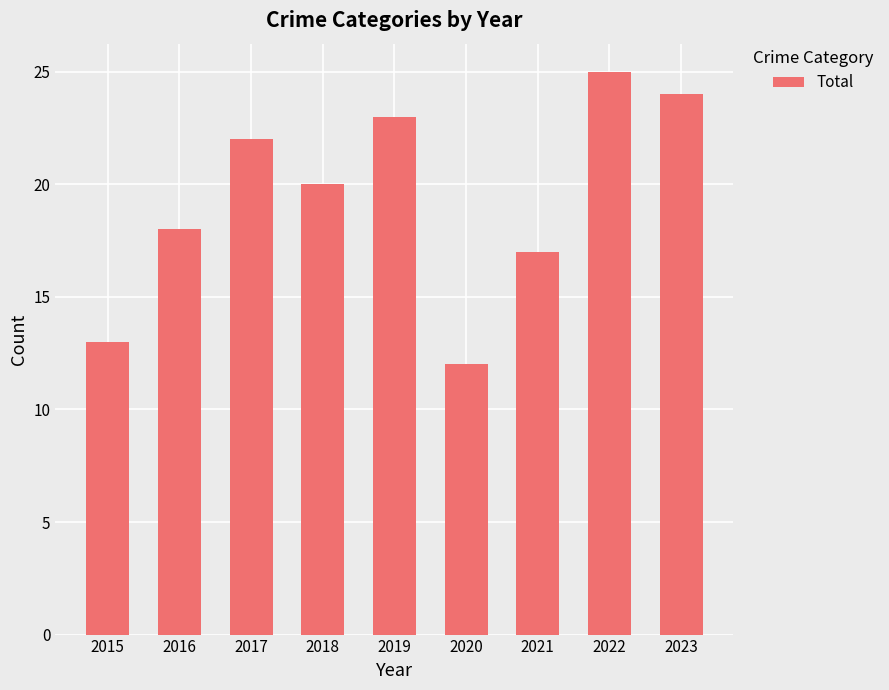

How many data points are less than 20?

4